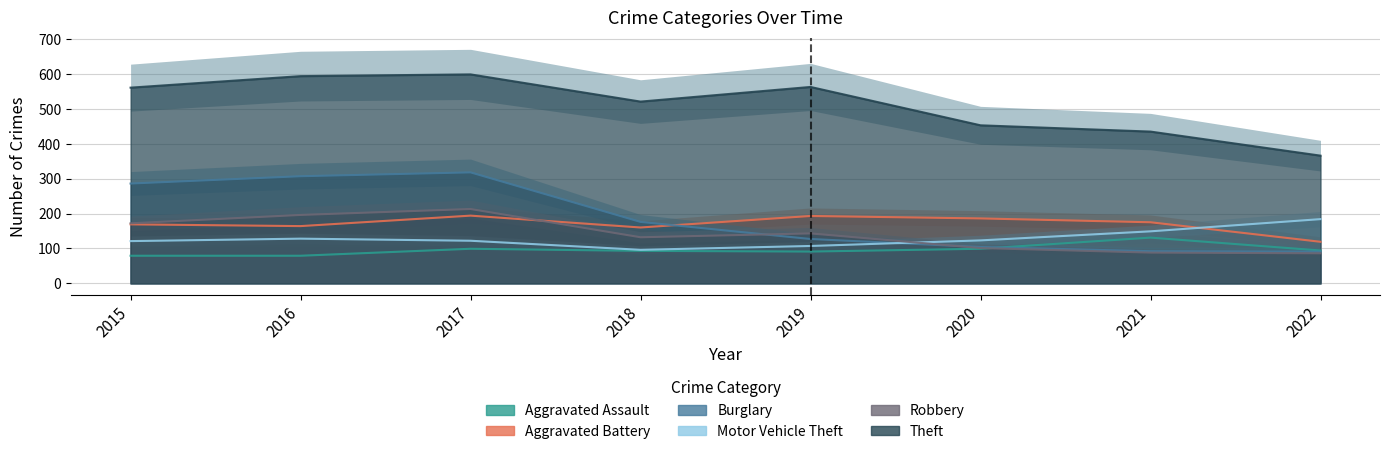

At which label does Aggravated Assault first exceed 94?

2017